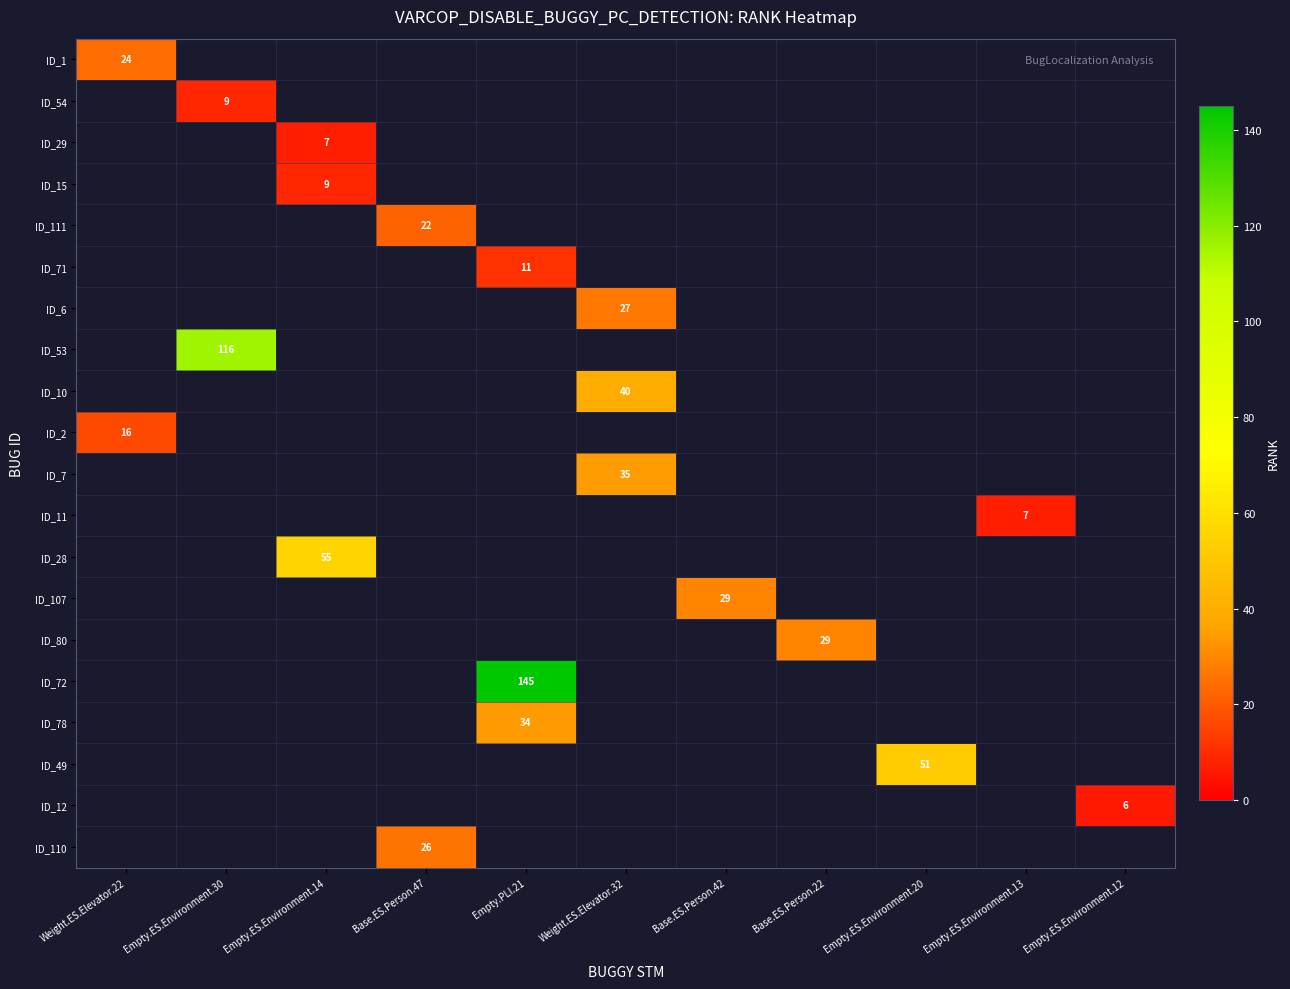

Is the value of ID_7 at Empty.ES.Environment.20 greater than the value of ID_72 at Base.ES.Person.42?

No